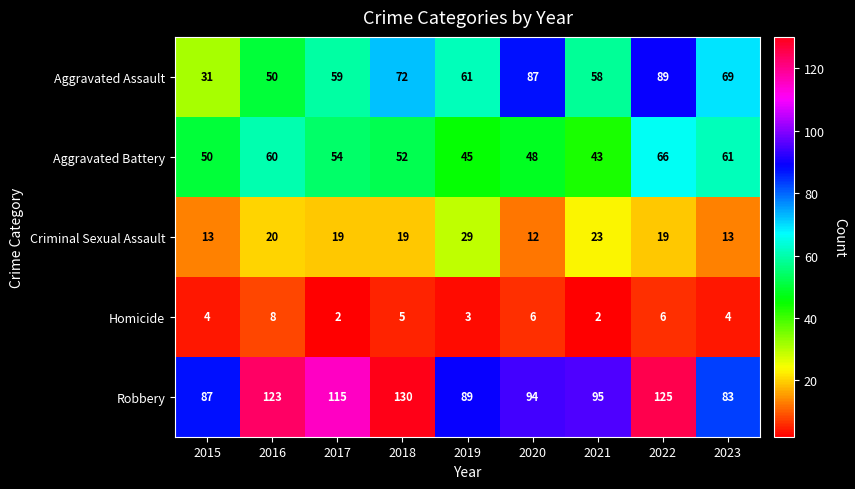

List the series in order of their peak value, highest first.

Robbery, Aggravated Assault, Aggravated Battery, Criminal Sexual Assault, Homicide